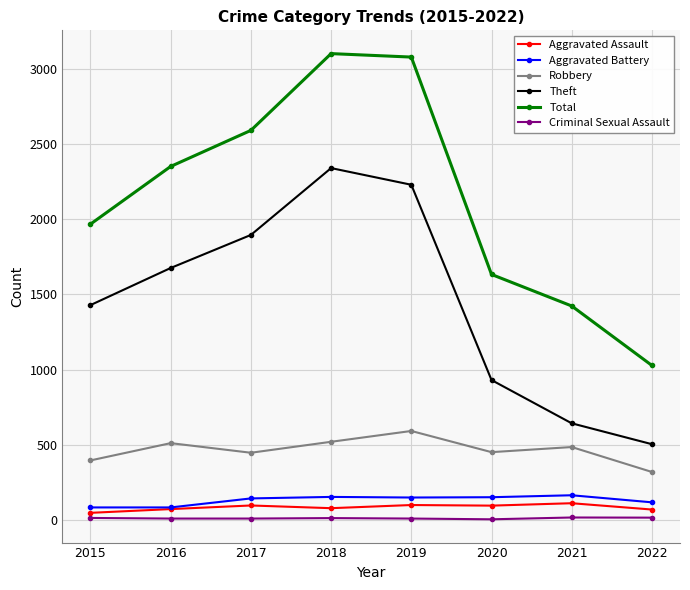

Rank the categories by Theft value from lowest to highest.

2022, 2021, 2020, 2015, 2016, 2017, 2019, 2018